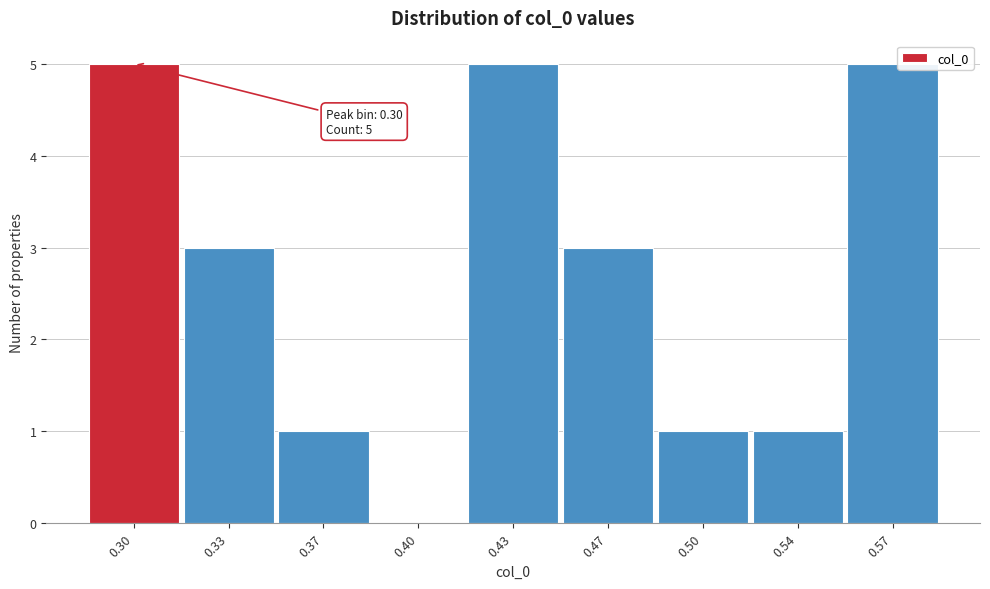

Reading left to right, what are all the values shown in this chart?

0.30=5	0.33=3	0.37=1	0.40=0	0.43=5	0.47=3	0.50=1	0.54=1	0.57=5